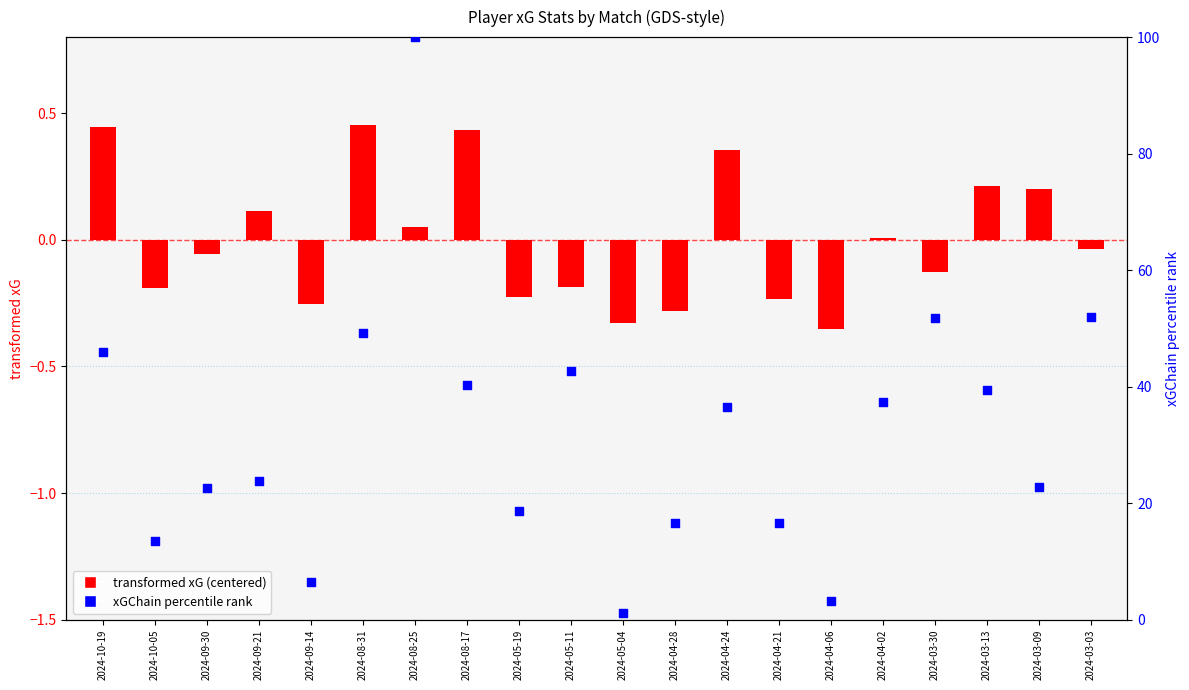

Which series has the largest Y range (max minus min)?

xGChain percentile rank